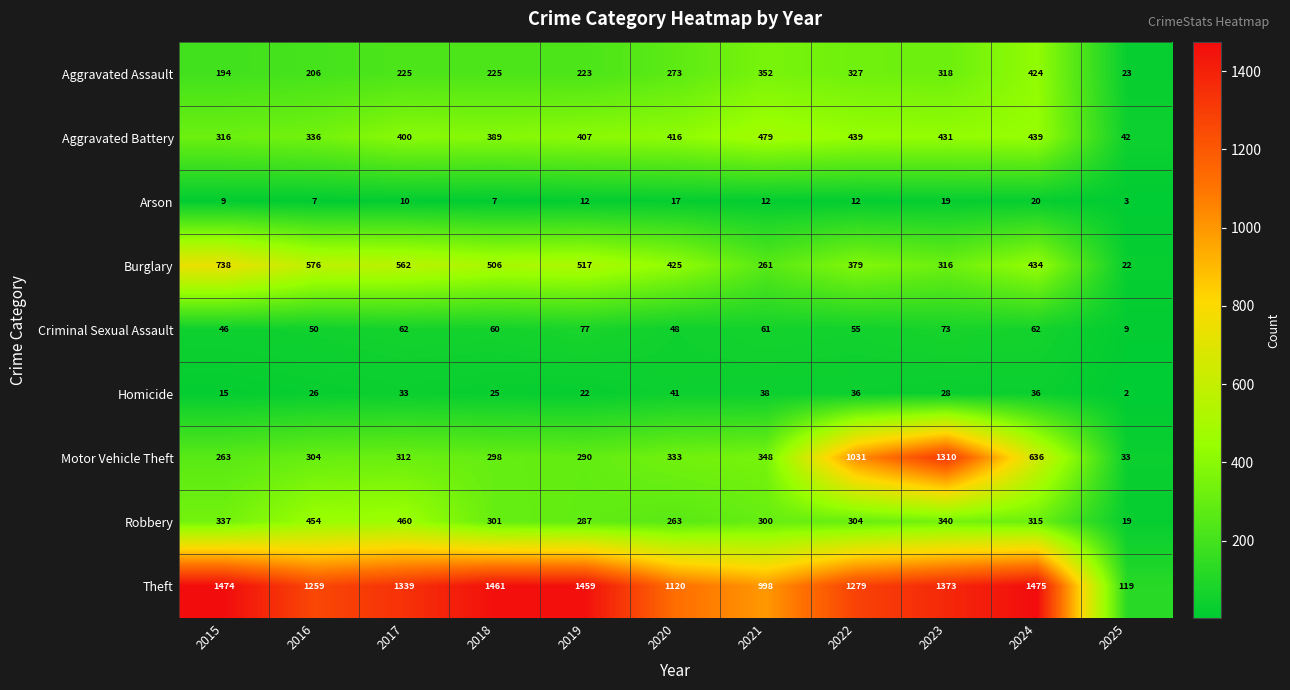

What is the total value across all series at 2020?

2936